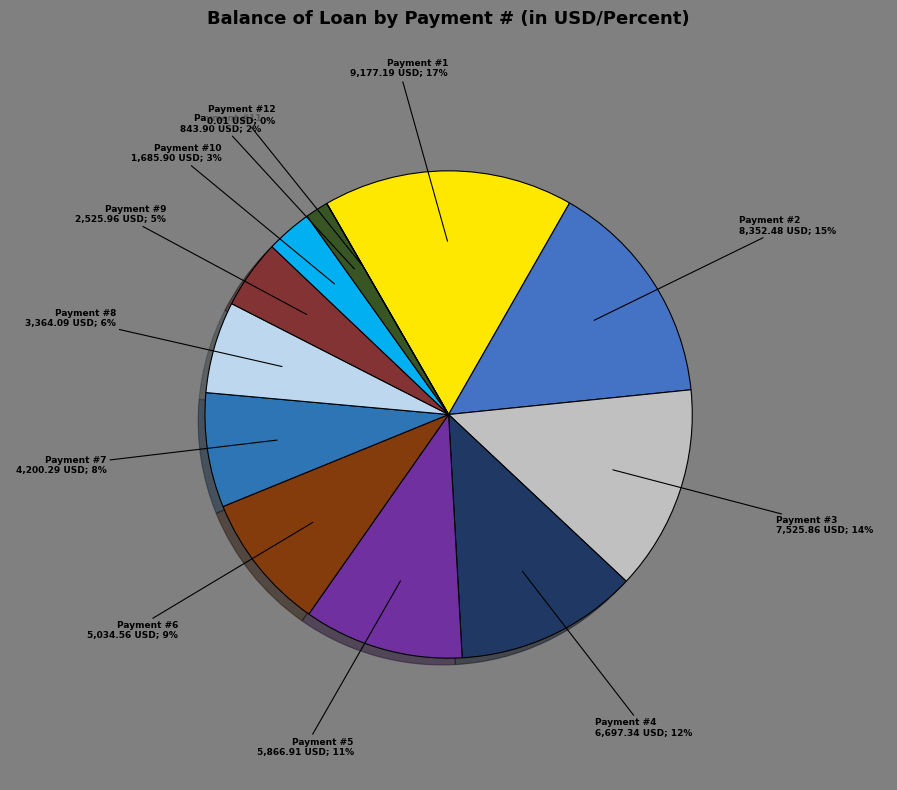

Which category has the smallest portion of the pie?

12